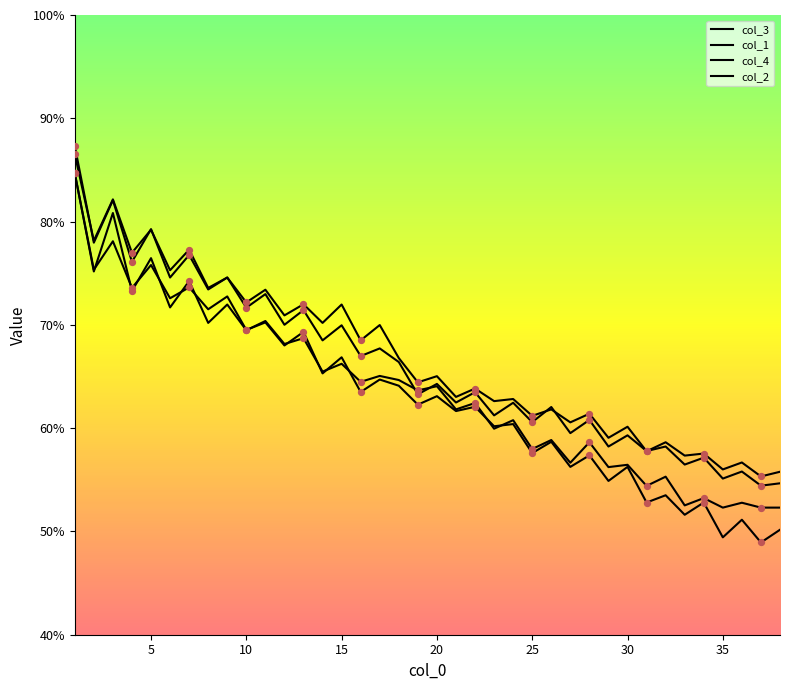

Is this an area chart (filled region under the line)?

No